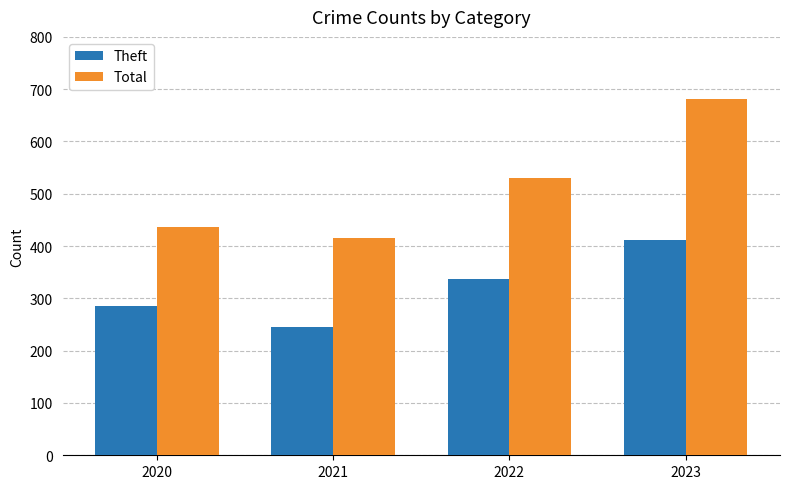

Does the chart contain any negative values?

No